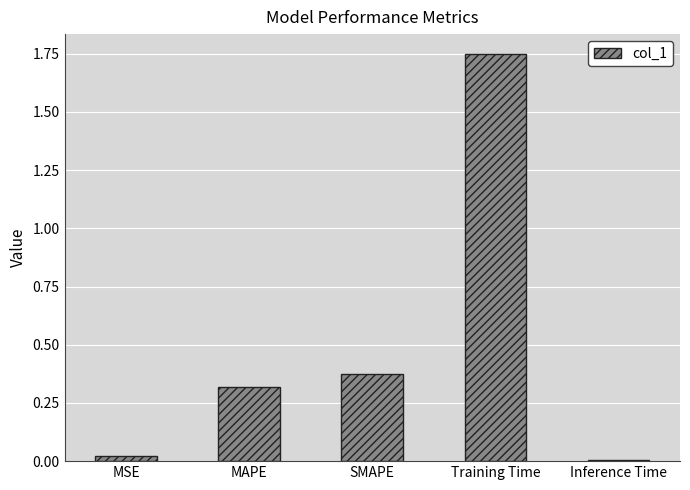

Does the chart contain stacked bars?

No